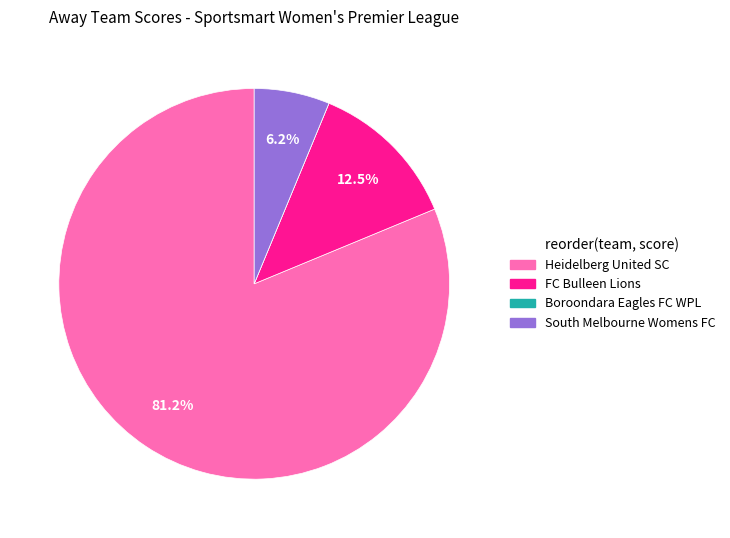

Is there a majority slice in this chart?

Yes